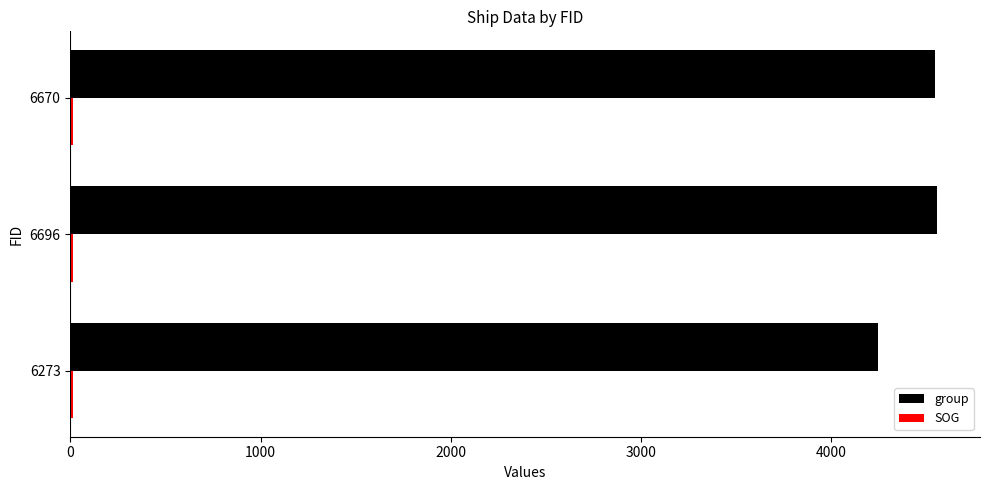

What is the average value of the group series?

4447.3